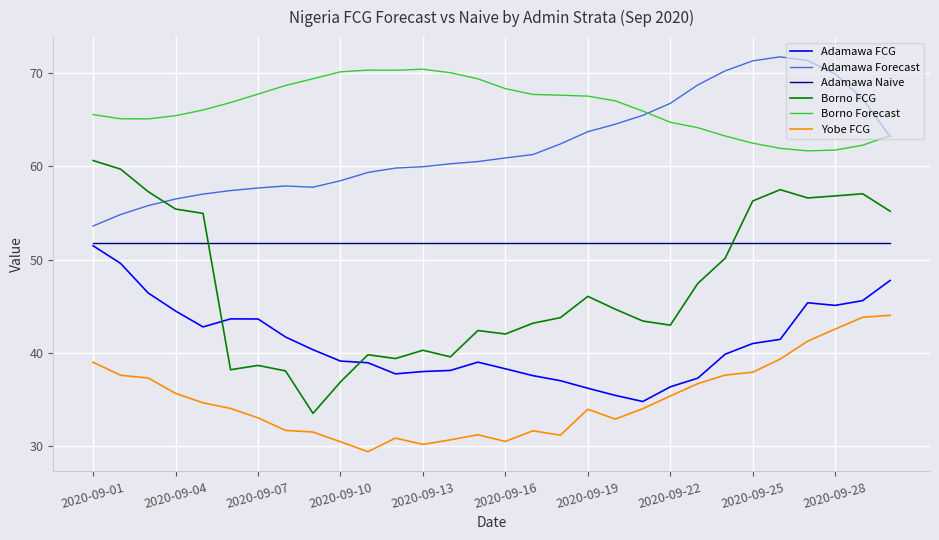

Which series has the largest range (max minus min)?

Borno FCG